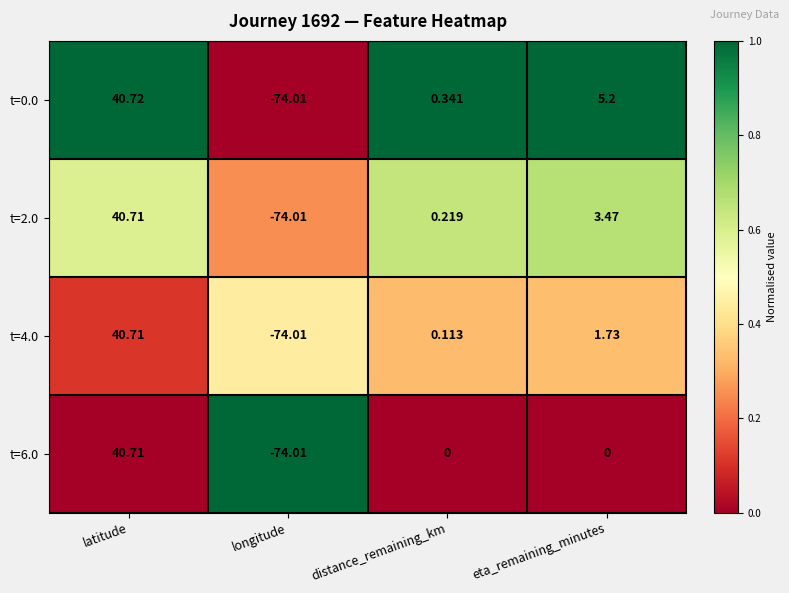

Which series has the largest range (max minus min)?

t=0.0